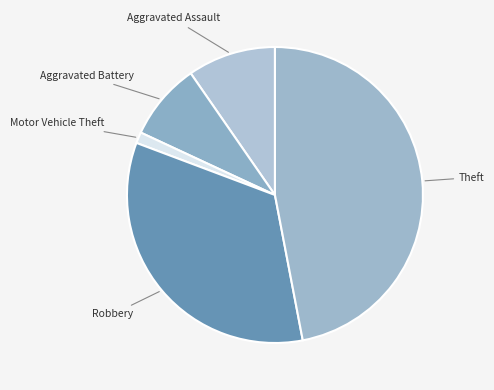

How many slices are in this pie chart?

5